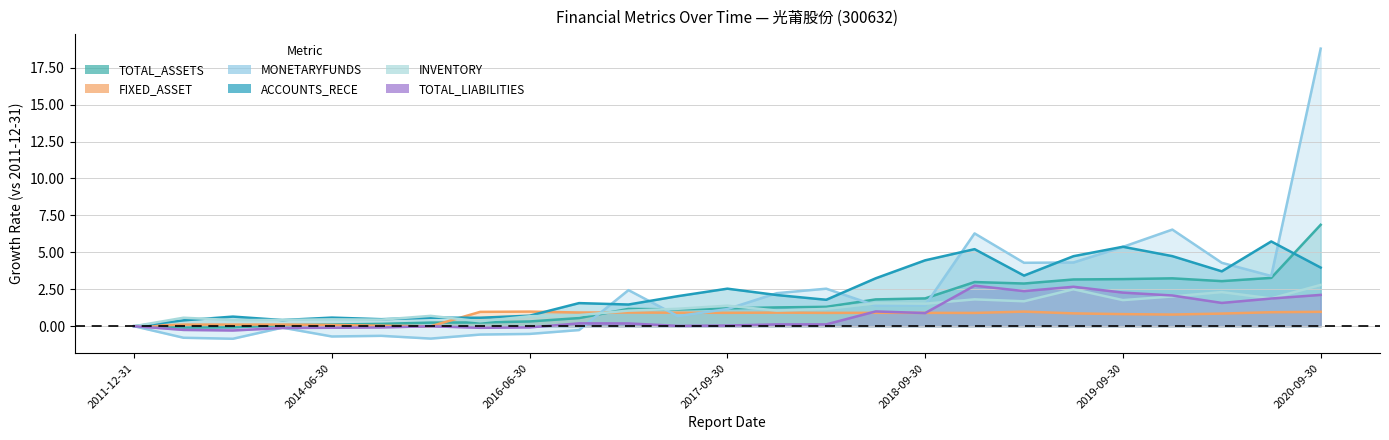

Does the chart have visible grid lines?

Yes